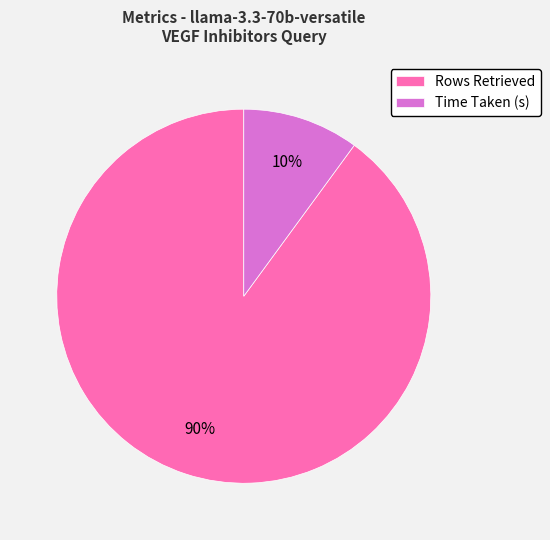

What is the largest slice in the pie chart?

Rows Retrieved